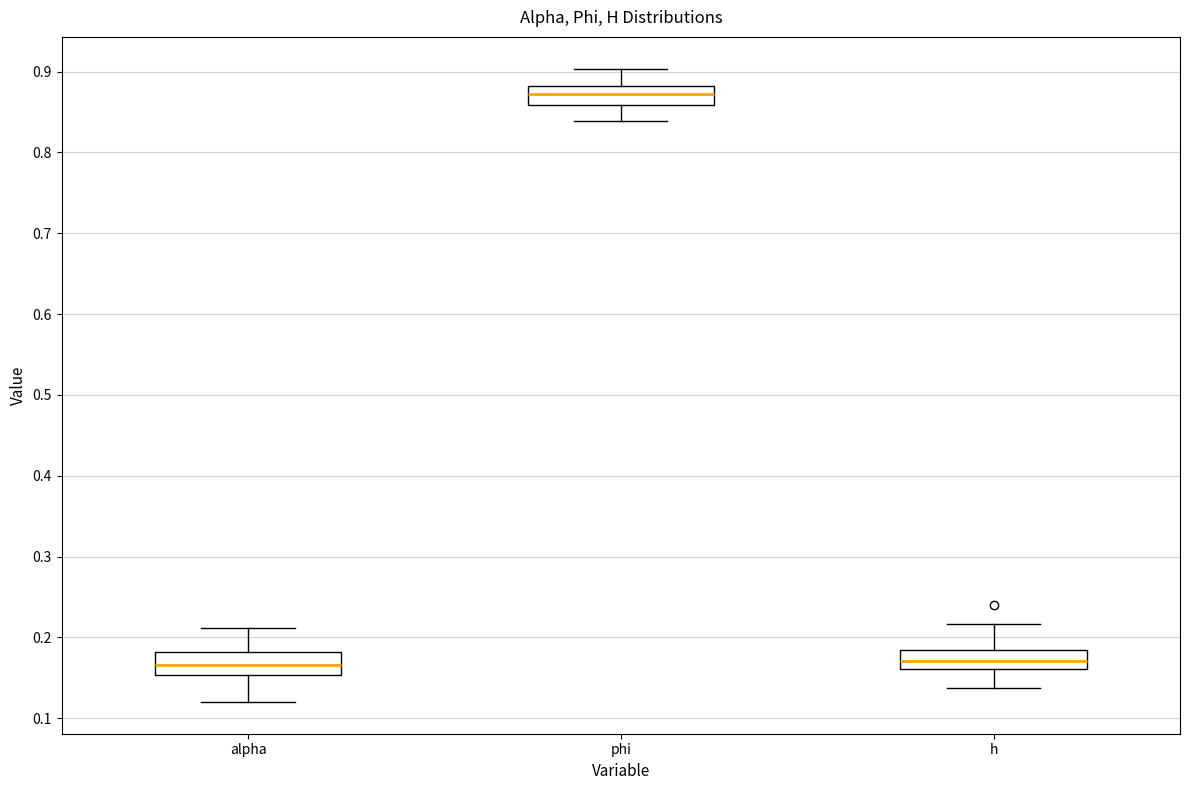

Which box's median line is the highest?

phi